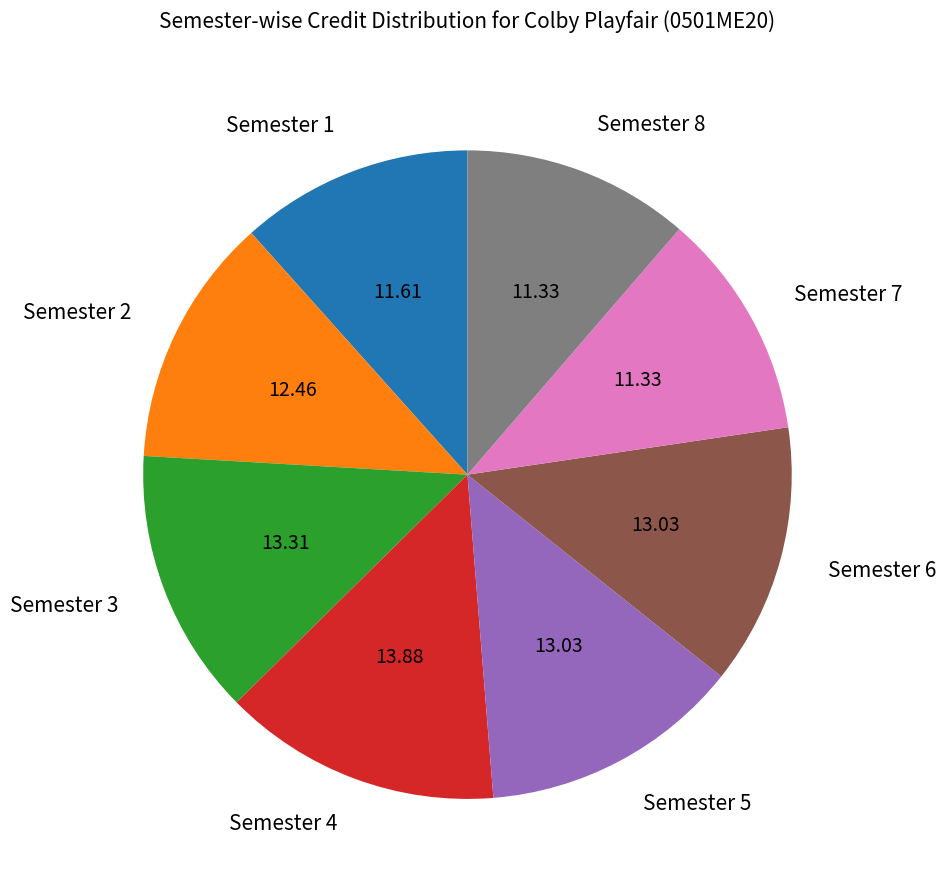

What is the ratio of the value at Semester 6 to the value at Semester 4?

0.9